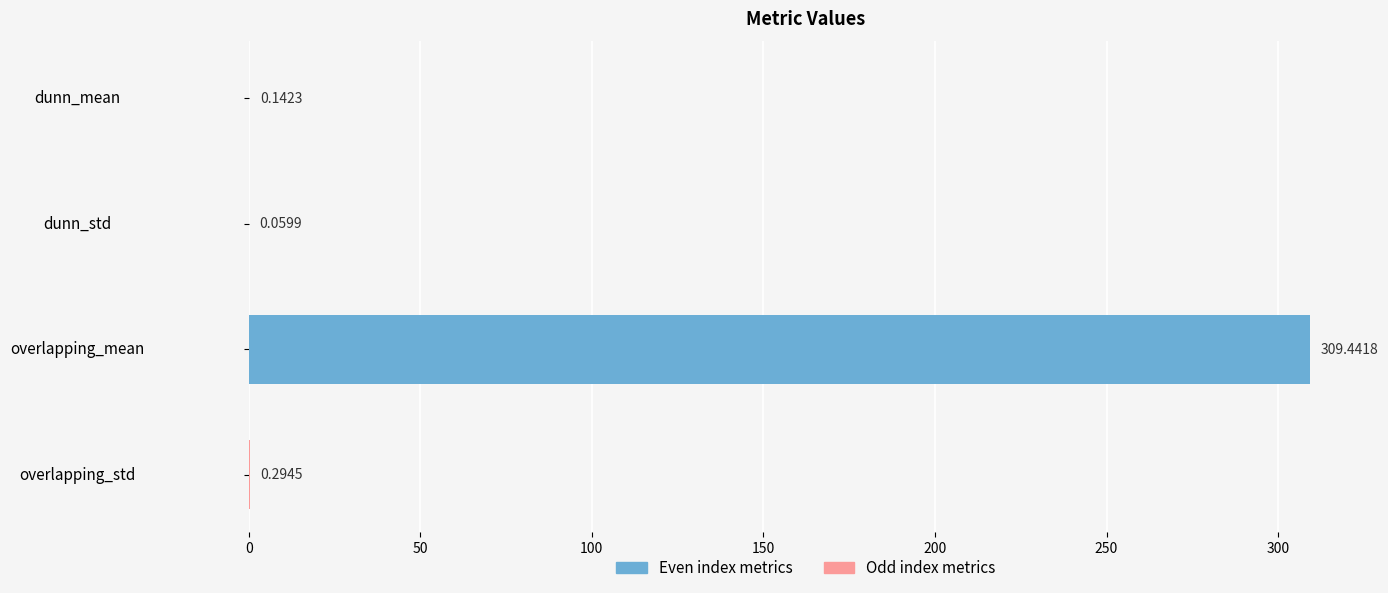

Where is the data nearest to the value 154?

overlapping_std